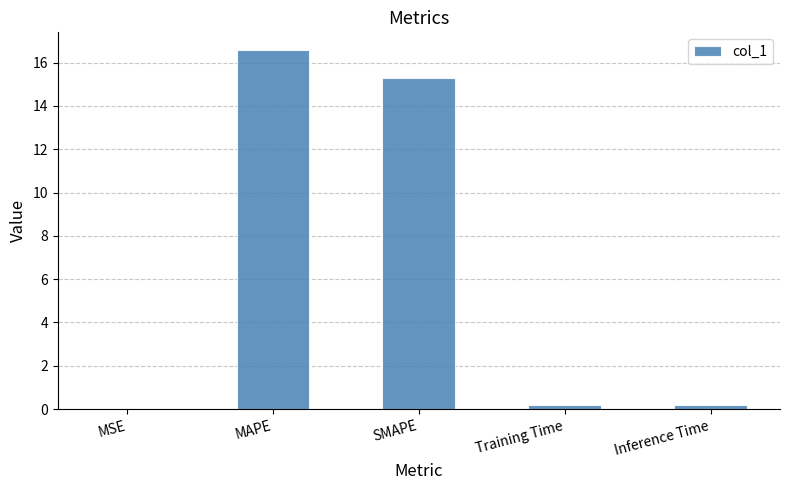

Is it true that the value at SMAPE is 15.3?

True